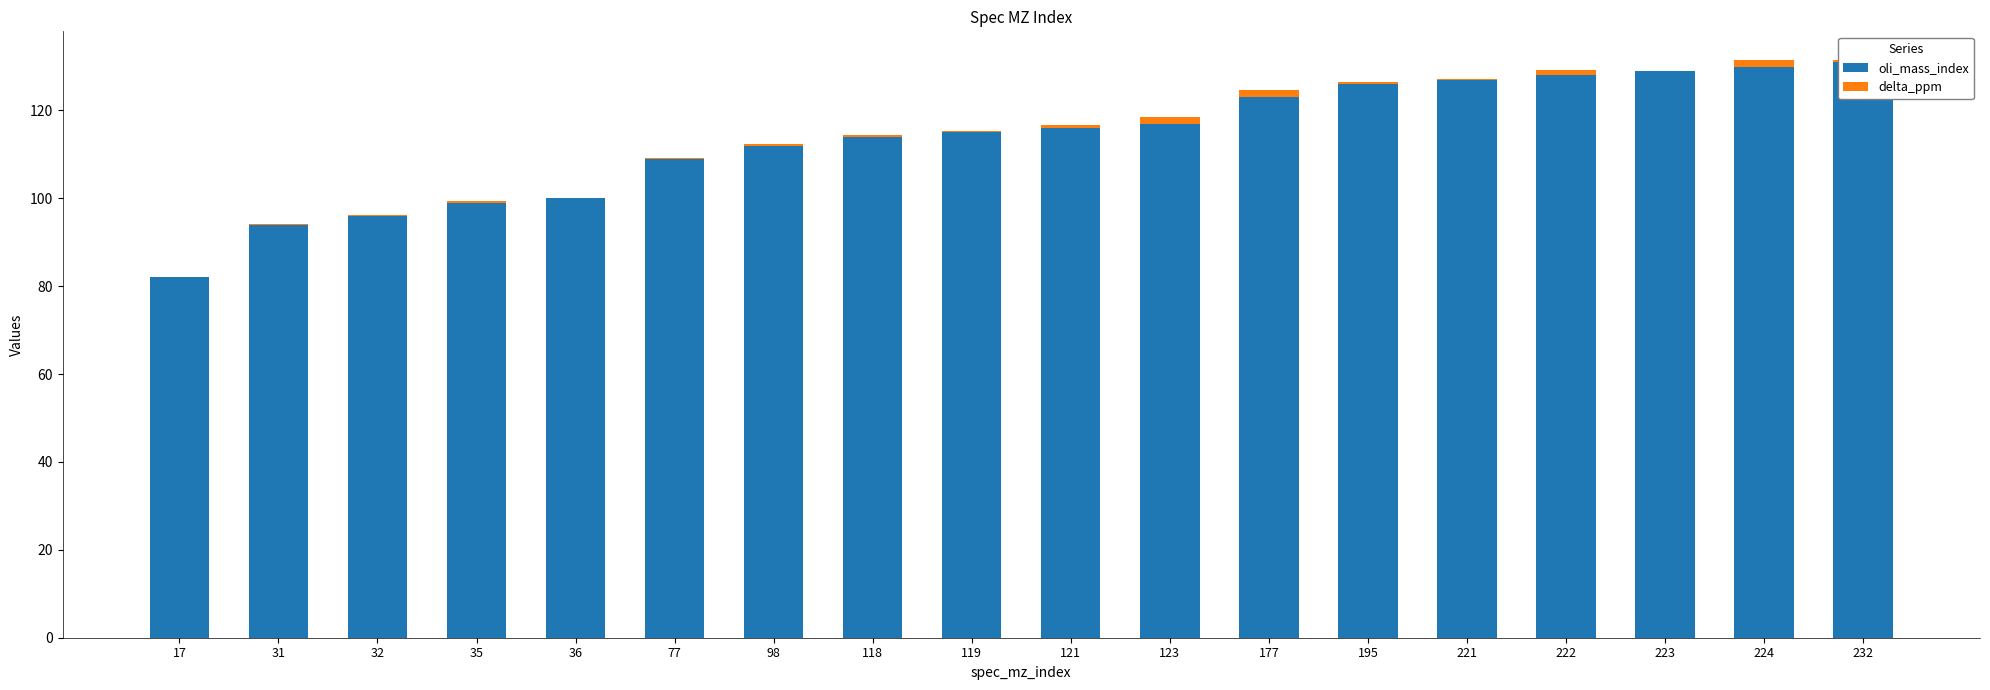

At which label does delta_ppm reach its peak?

177